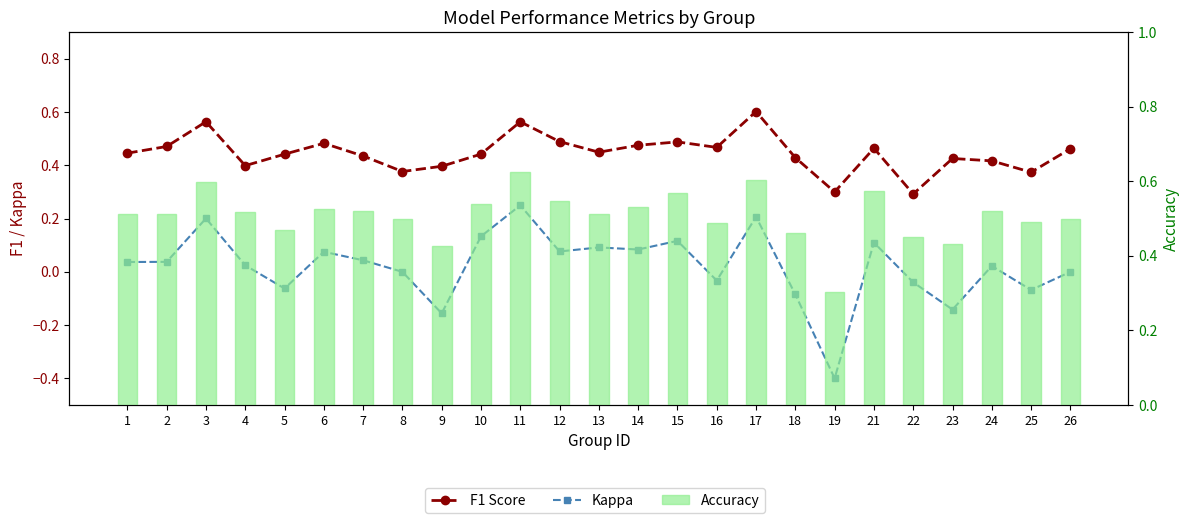

How many groups of bars are there?

25